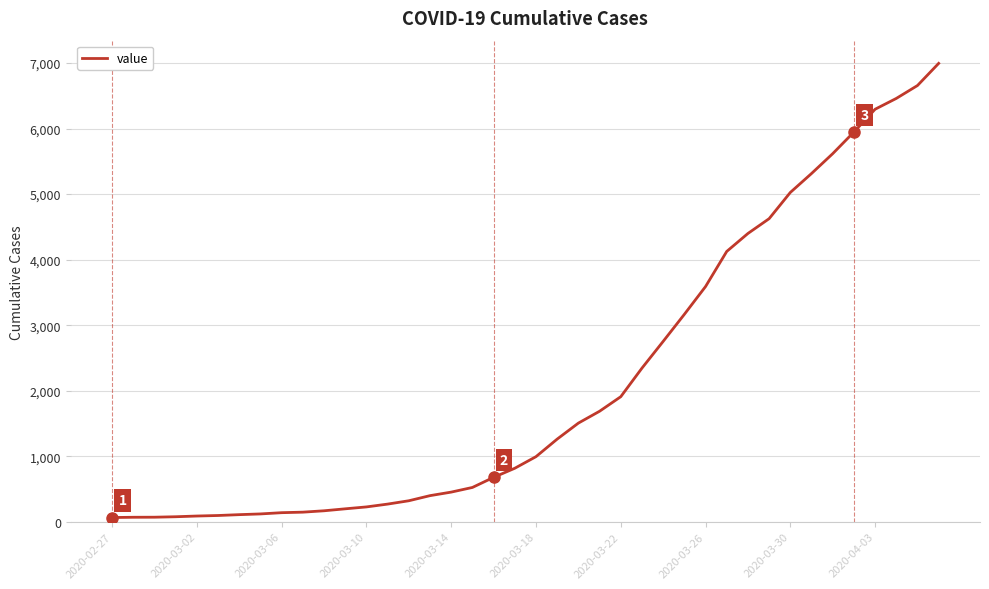

What is the difference between the maximum and minimum values?

6931